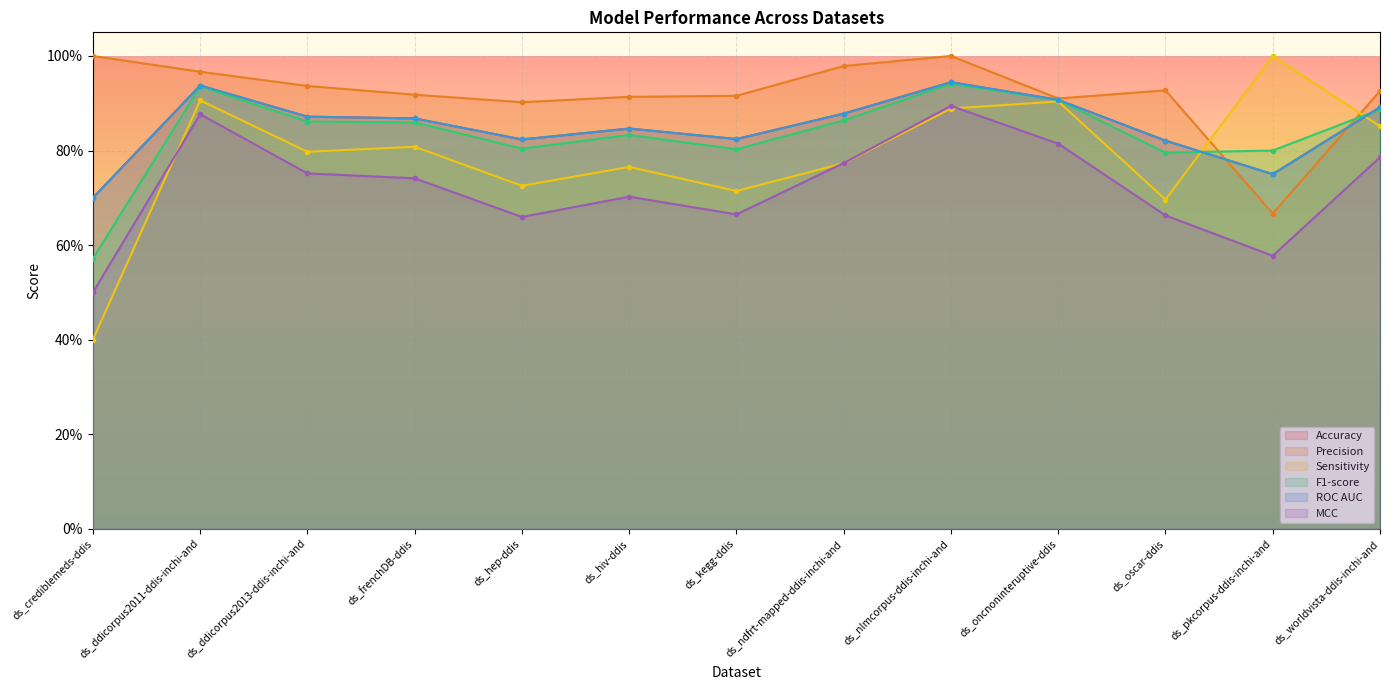

True or false: ROC AUC has a value of 1.2 at ds_oscar-ddis.

False